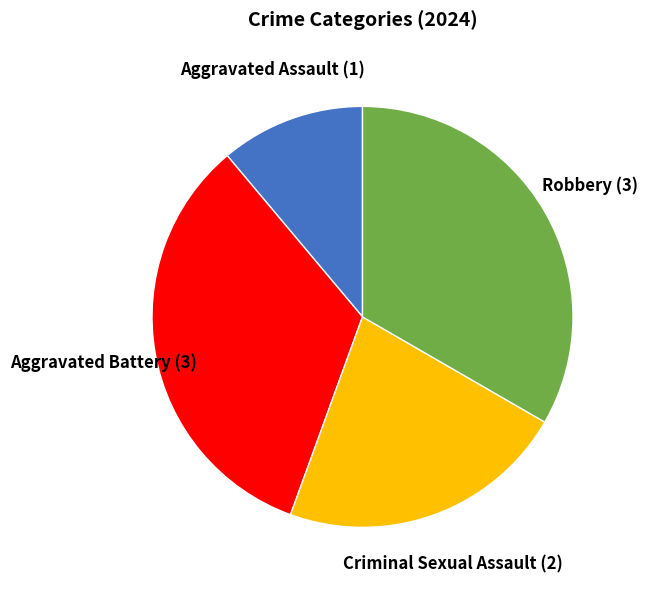

Is there any slice that represents more than half of the pie?

No